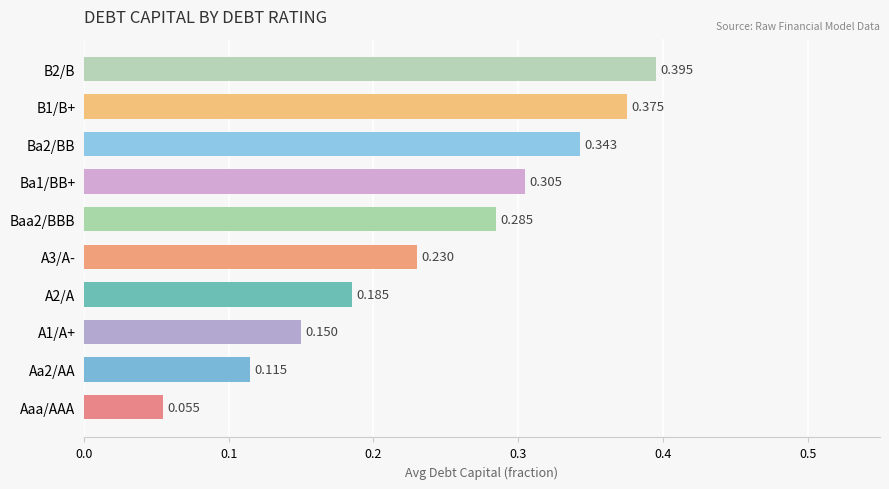

At which category does the chart reach its minimum across all series?

Aaa/AAA